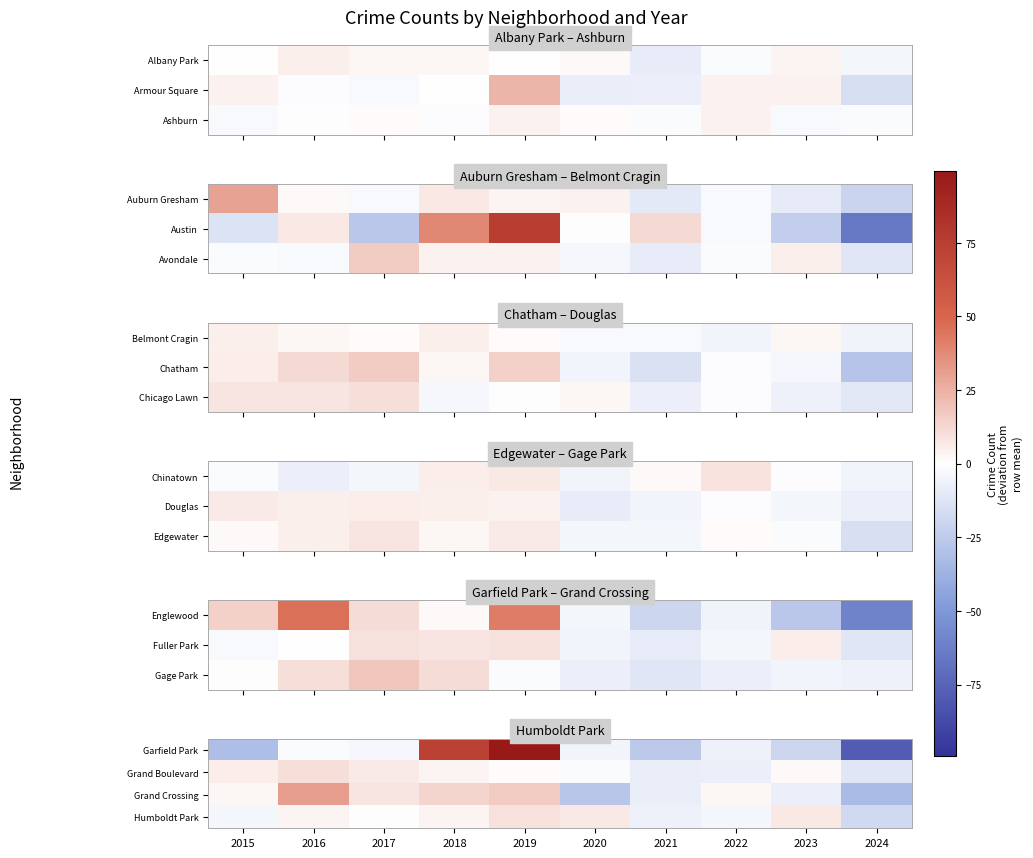

What is the difference between the highest and lowest values at 2018?

69.6